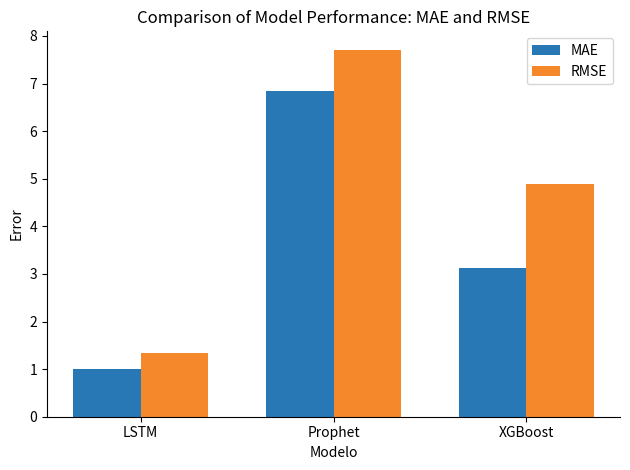

Reading right to left, what are all the values shown in this chart?

MAE: XGBoost=3.1	Prophet=6.8	LSTM=1.0
RMSE: XGBoost=4.9	Prophet=7.7	LSTM=1.3